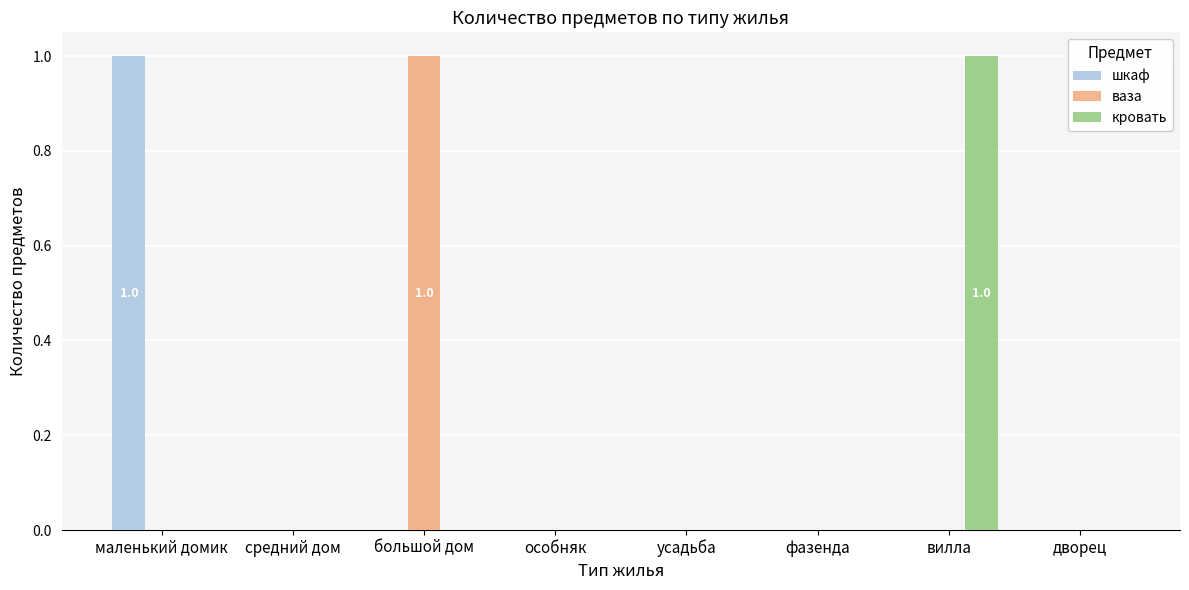

What are all the series names shown in the legend?

шкаф, ваза, кровать